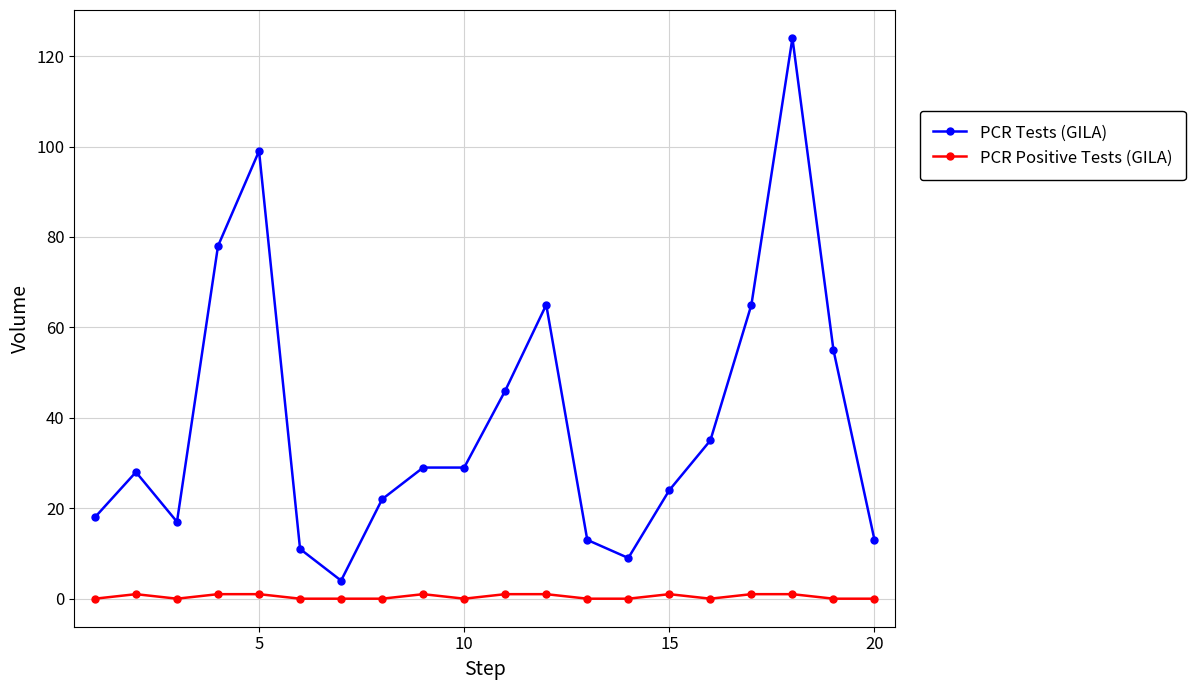

Rank the series by their maximum value, from highest to lowest.

PCR Tests (GILA), PCR Positive Tests (GILA)